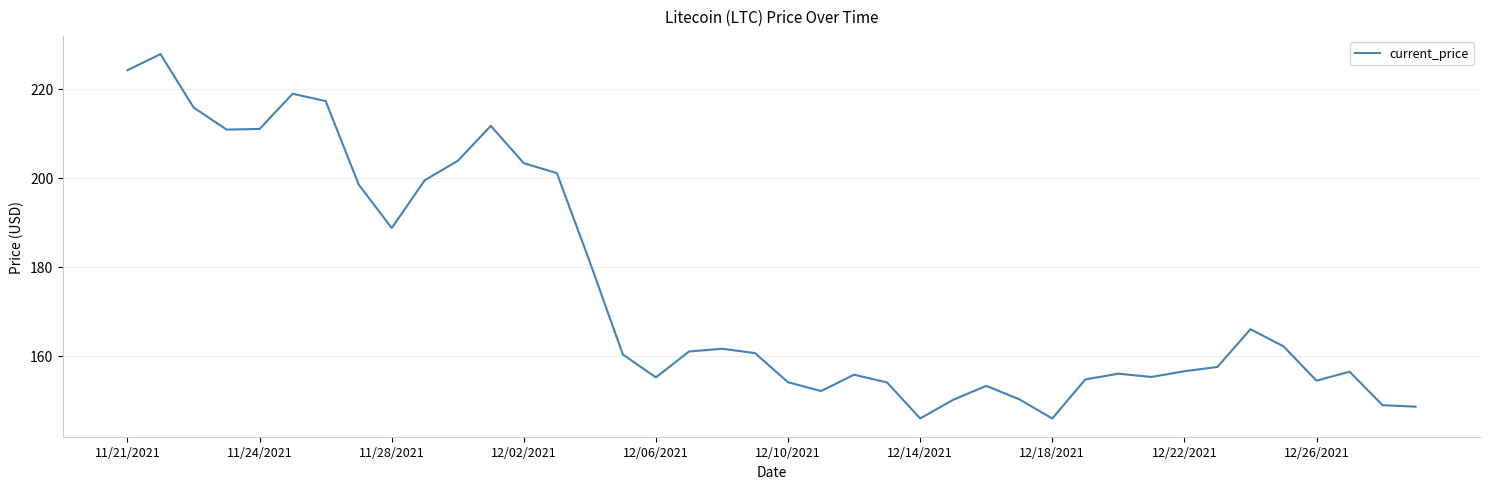

What is the maximum value shown in the chart?

227.7